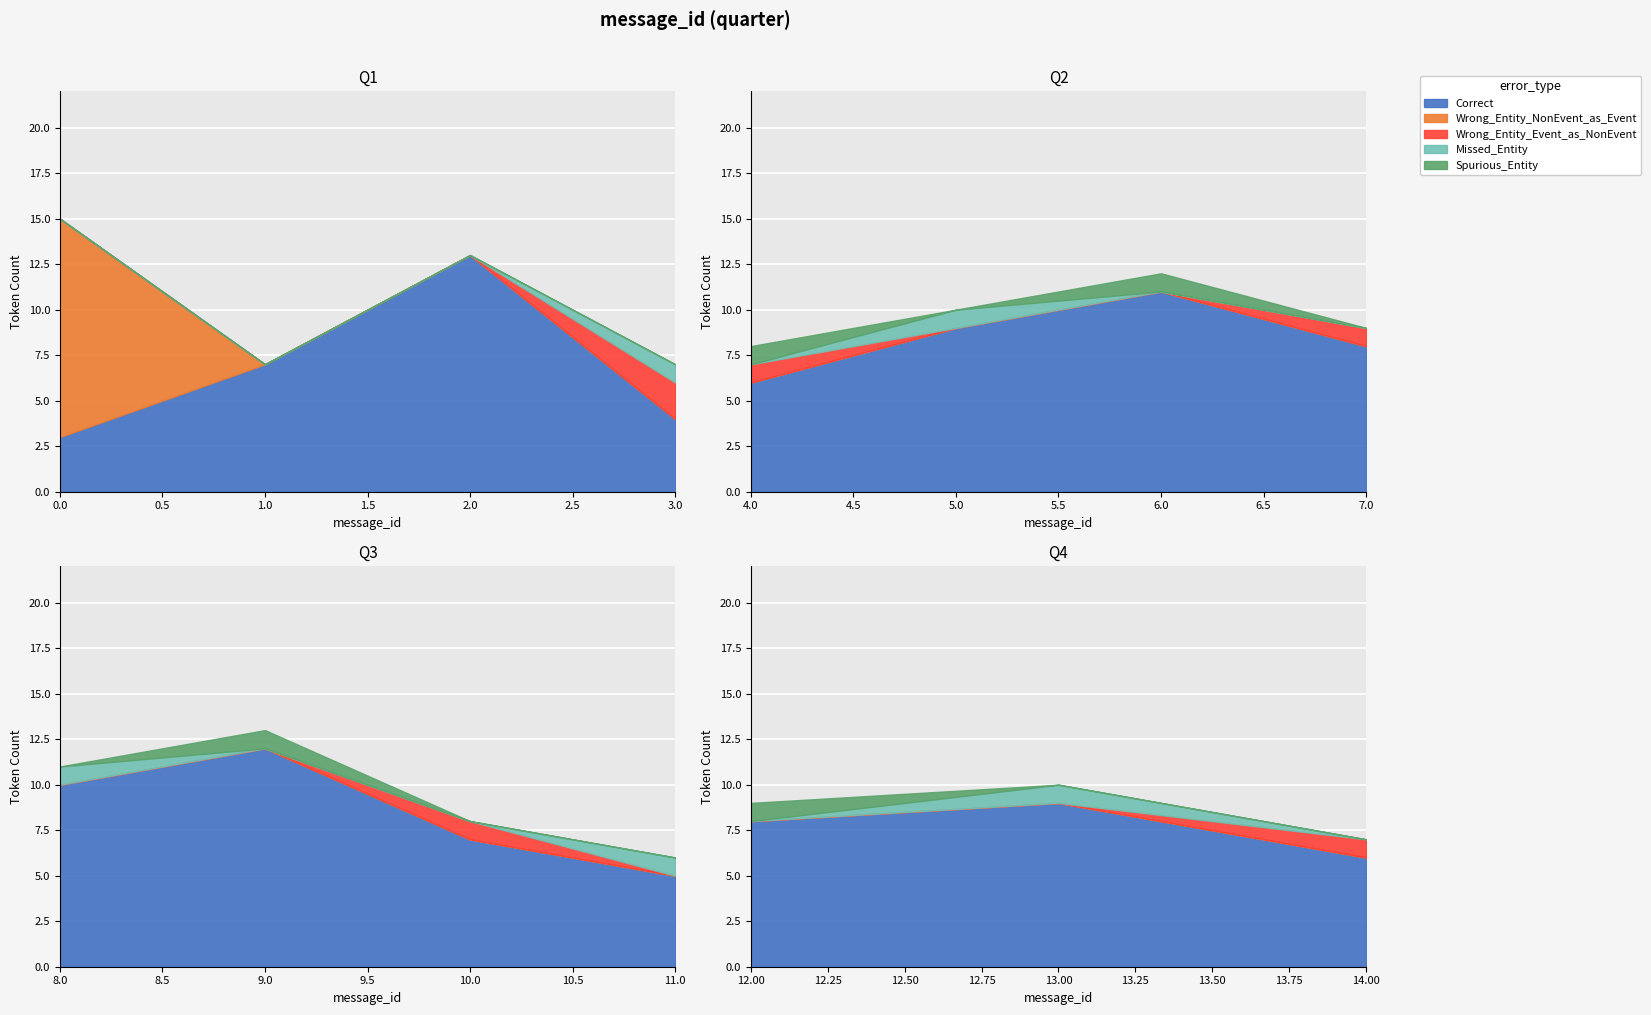

Does the chart display data point markers on the line(s)?

No